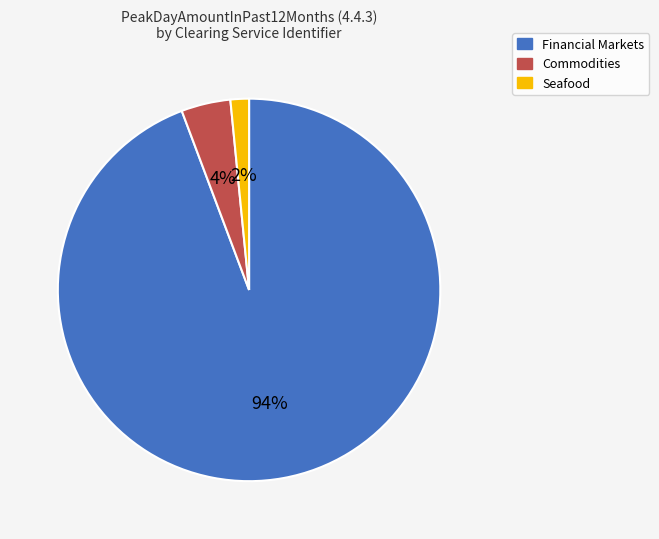

To the nearest percent, what is the average slice percentage?

33%